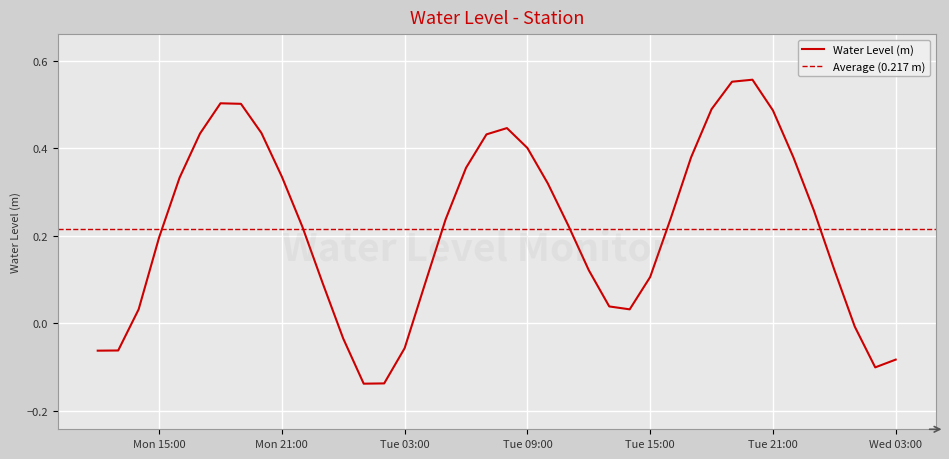

What is the label of the 9th point from the left?

2023-05-29 20:00:00